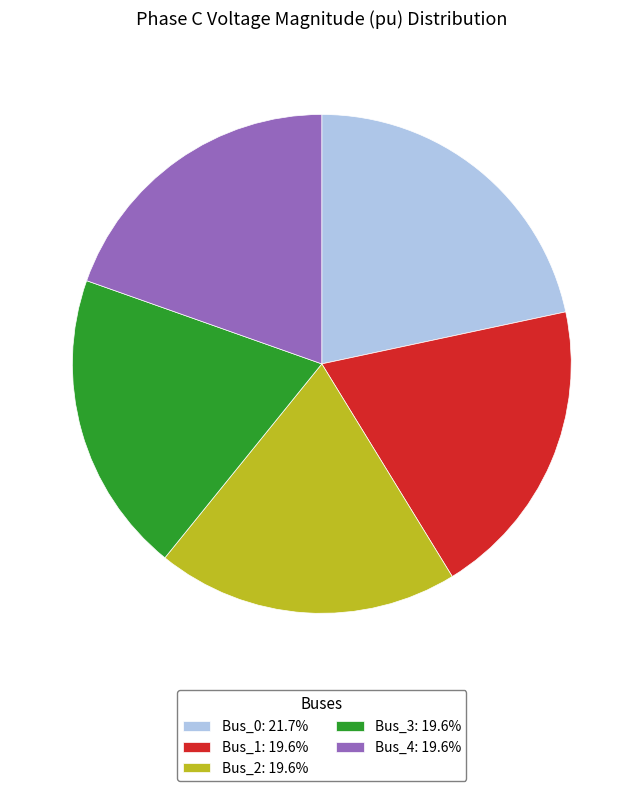

True or false: Bus_4 accounts for 8% of the total.

False